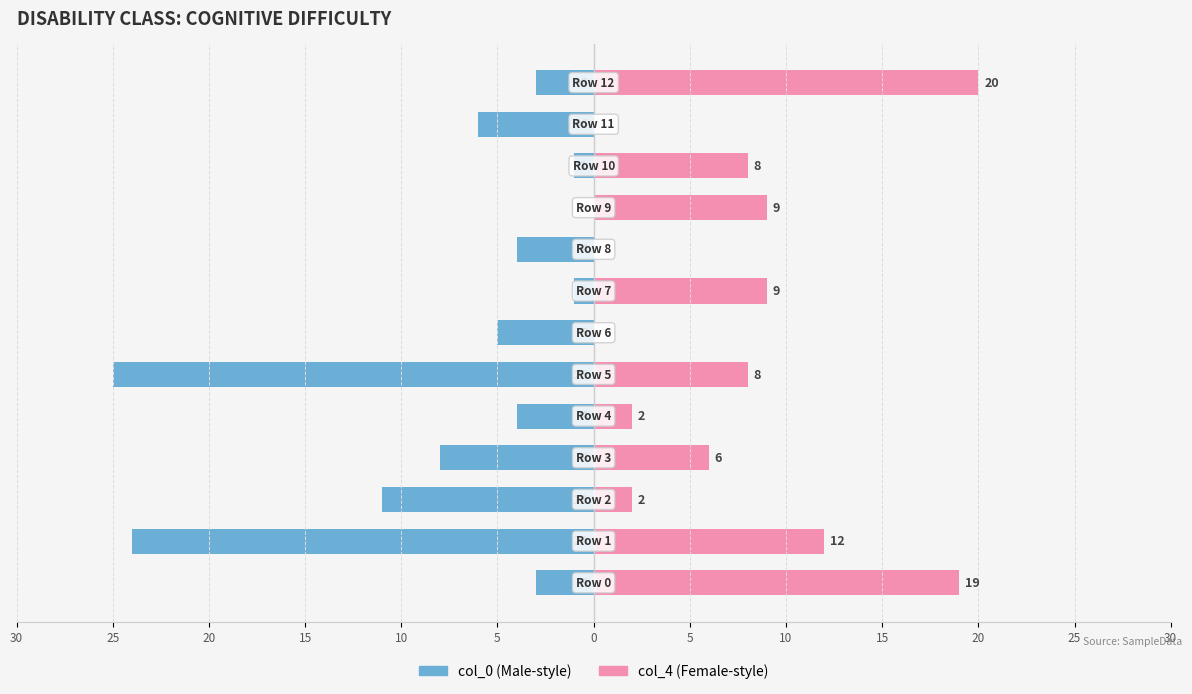

How many data points in col_4 are less than 8?

6